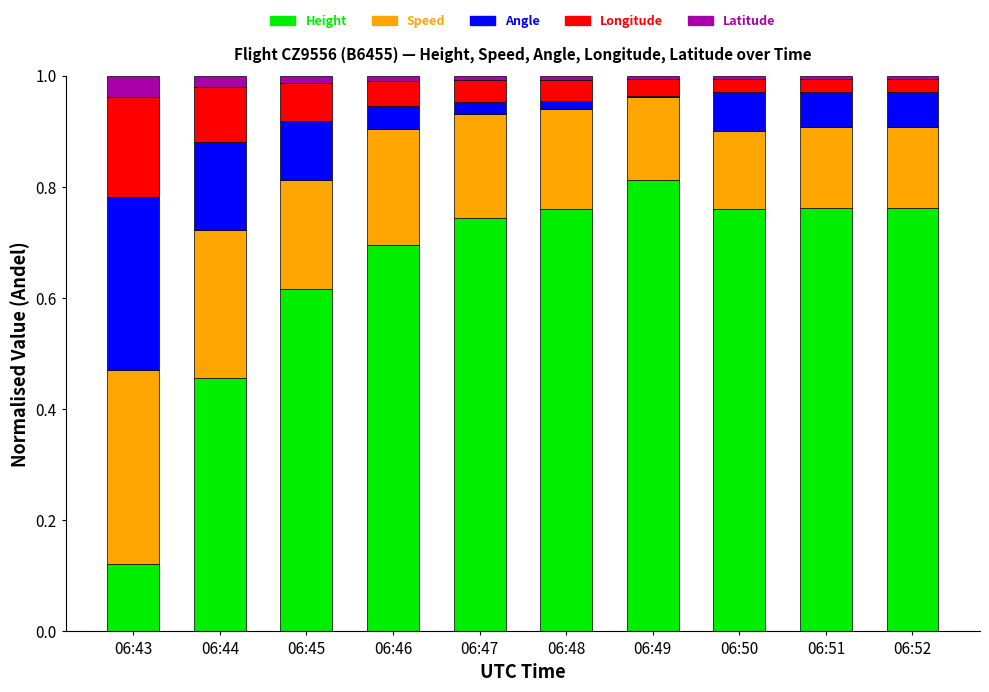

Which category has the highest value in the Height series?

06:49